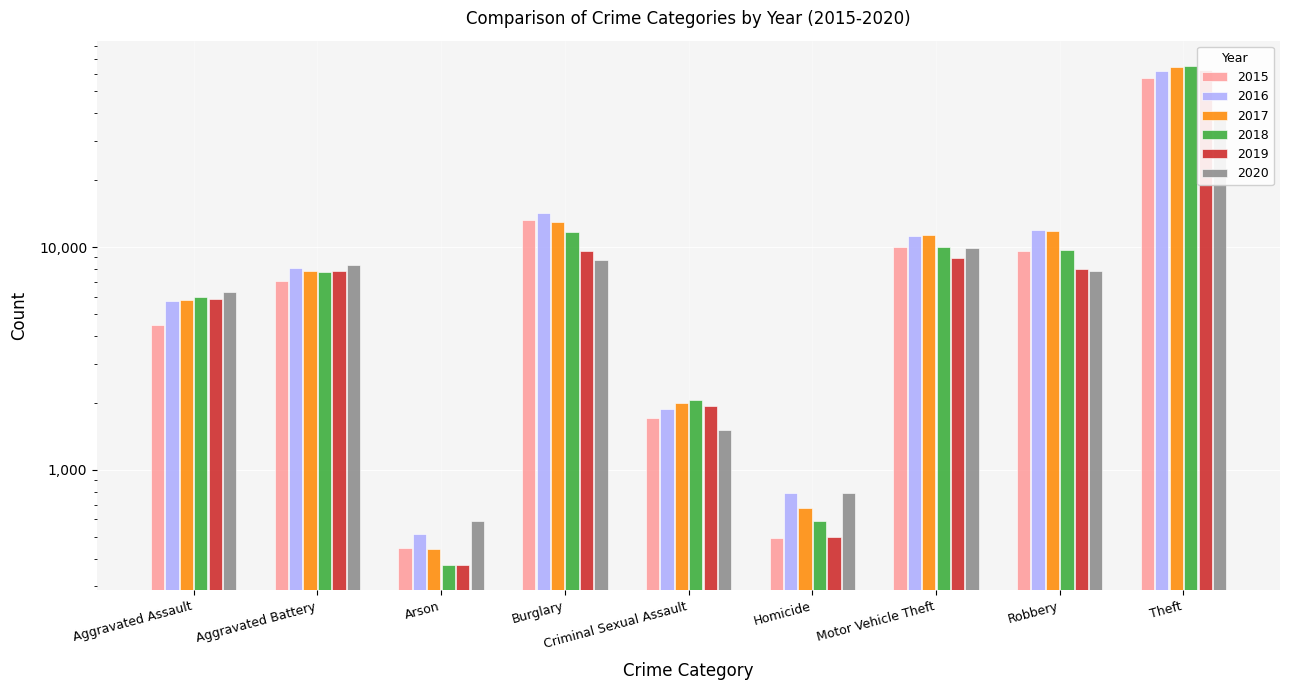

List the series in order of their peak value, highest first.

2018, 2017, 2019, 2016, 2015, 2020